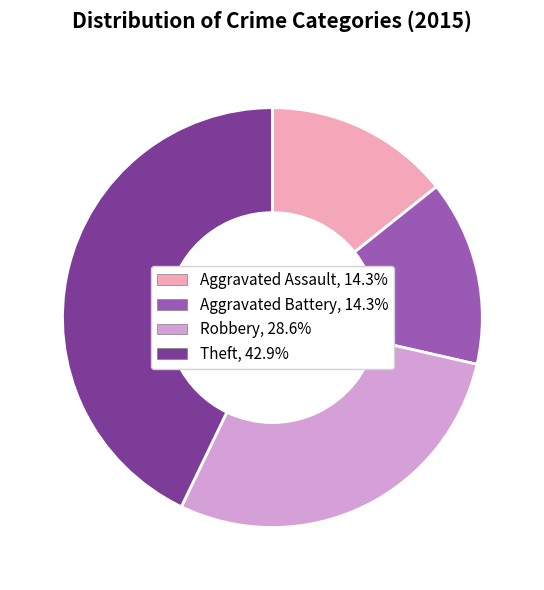

The Aggravated Assault slice represents 5% of the pie. True or false?

False